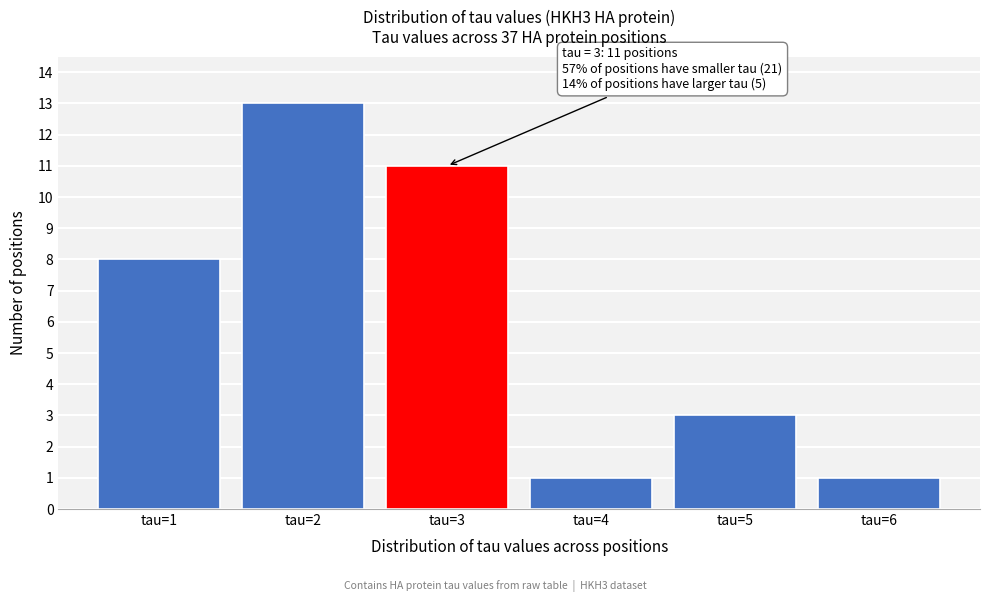

Reading right to left, transcribe all the data shown in this chart.

tau=6=1	tau=5=3	tau=4=1	tau=3=11	tau=2=13	tau=1=8